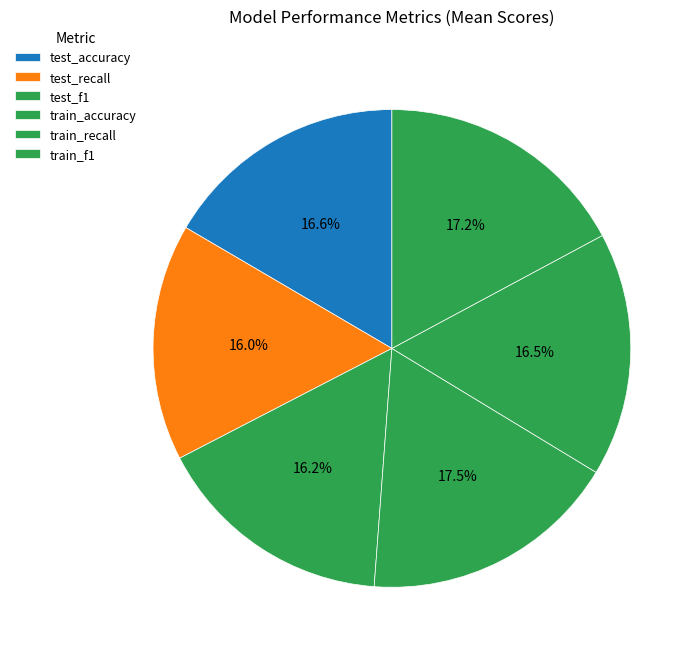

Between train_f1 and train_accuracy, which is larger?

train_accuracy